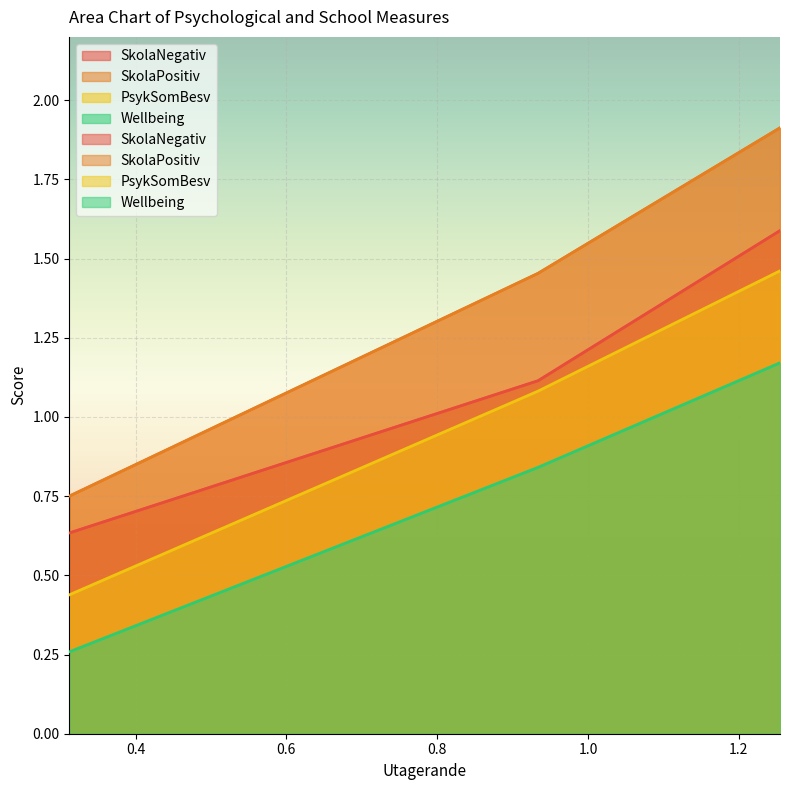

What is the difference between the maximum and second lowest values in the Wellbeing series?

0.3